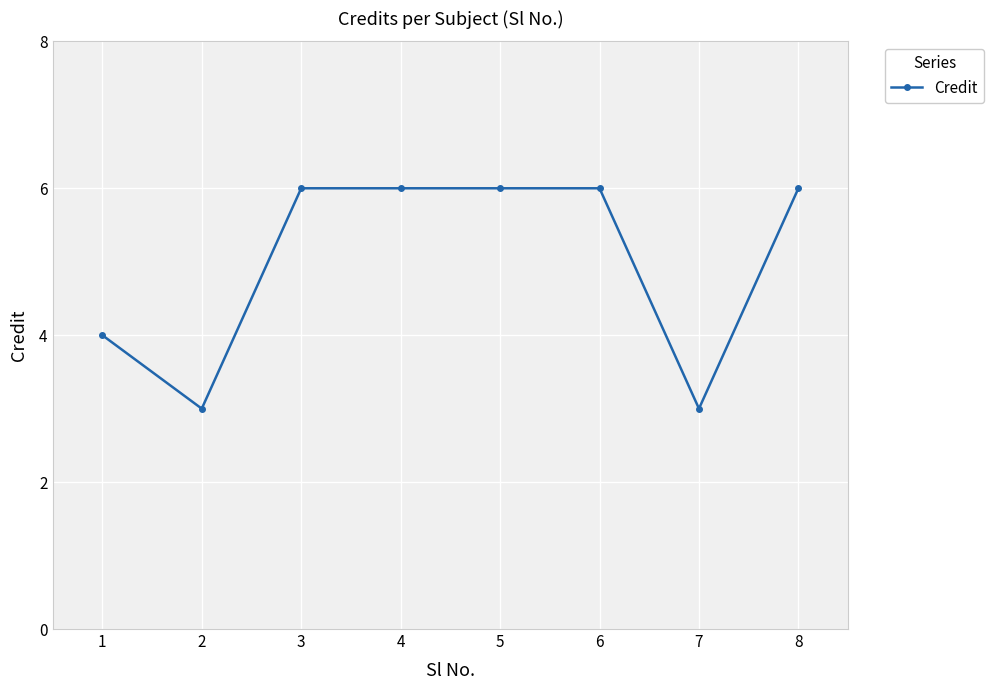

What is the value of the 4th point from the left?

6